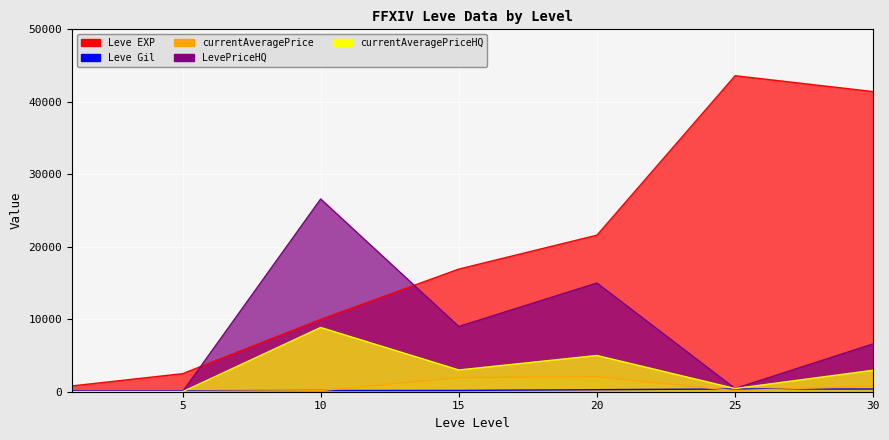

At which label does currentAveragePrice first exceed 147?

10